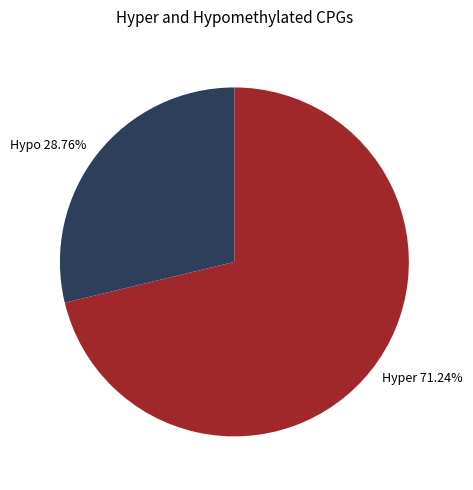

Is there any slice that represents more than half of the pie?

Yes